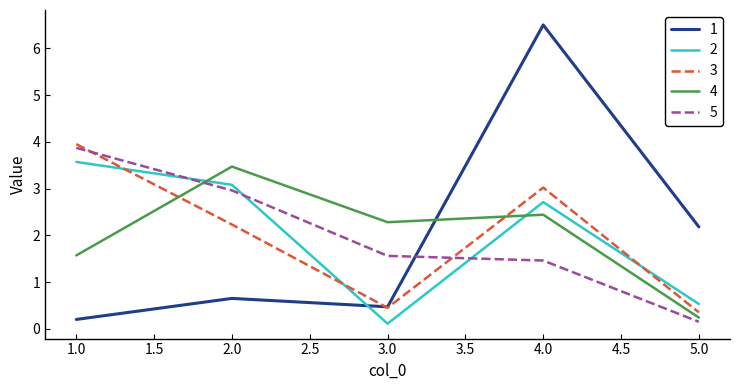

What is the spread (max minus min) of values at 2.0?

2.8